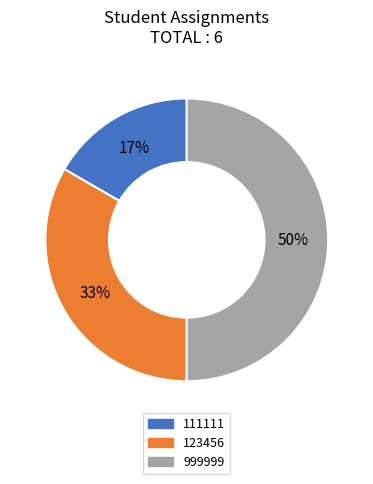

What is the ratio of the value at 111111 to the value at 999999?

0.3